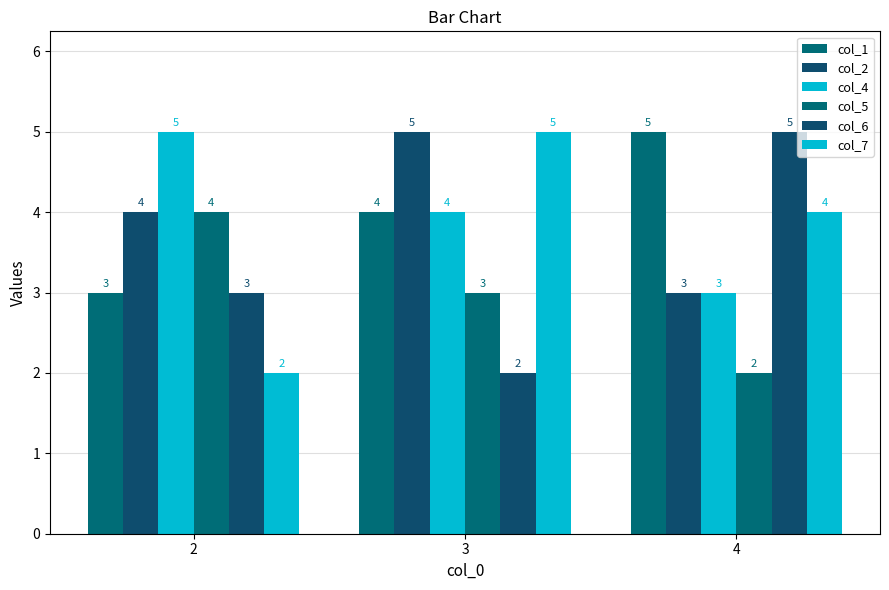

How many groups of bars are there?

3